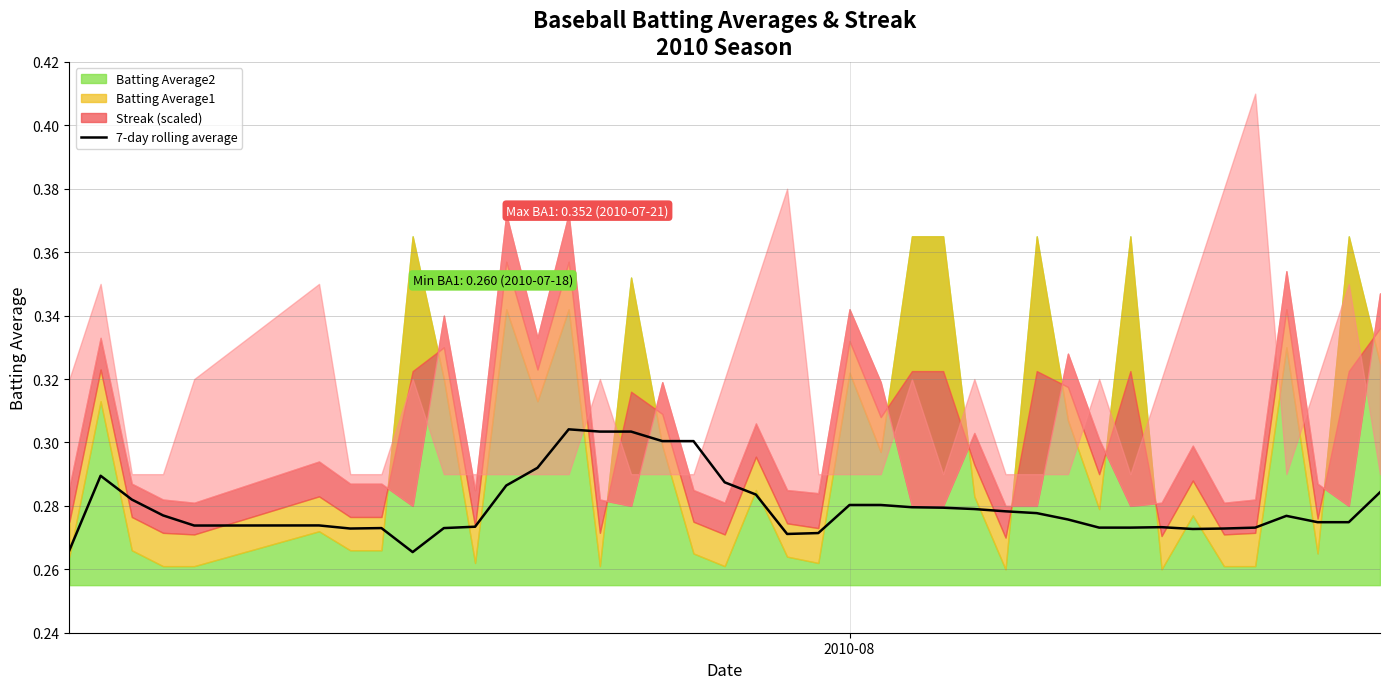

How many interior local peaks (higher than both neighbors) does the data have?

6